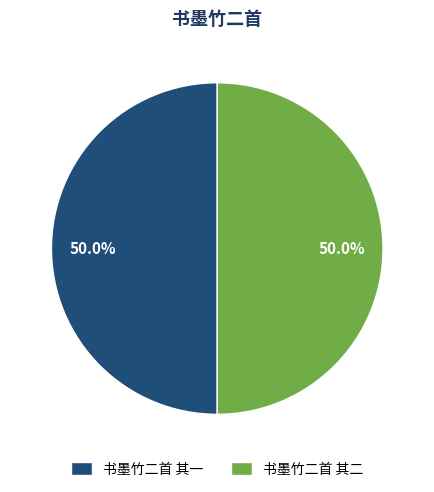

What percentage is the 书墨竹二首 其一 slice, to the nearest percent?

50%